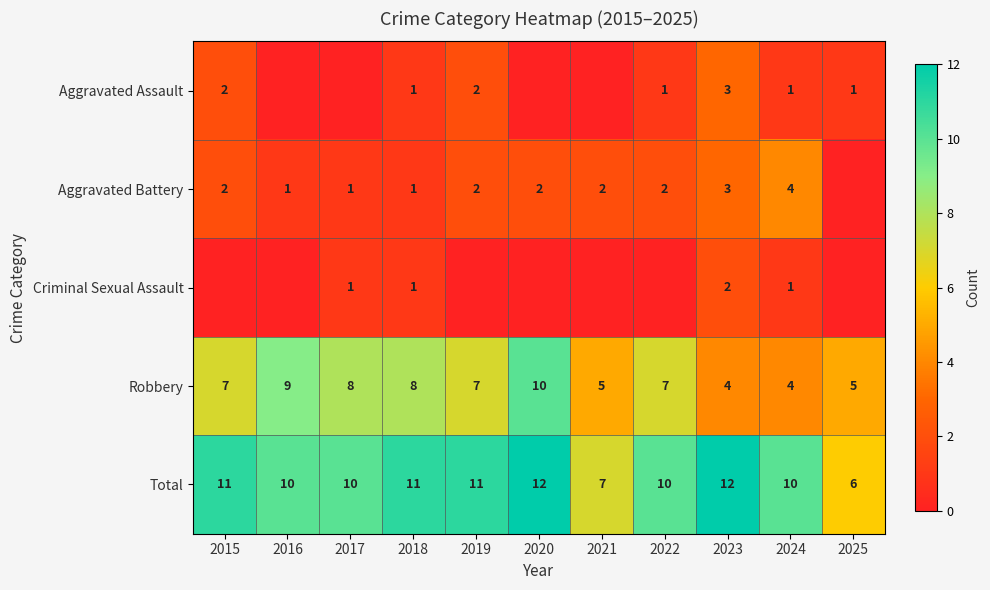

The value of Criminal Sexual Assault at 2024 is 2. True or false?

False